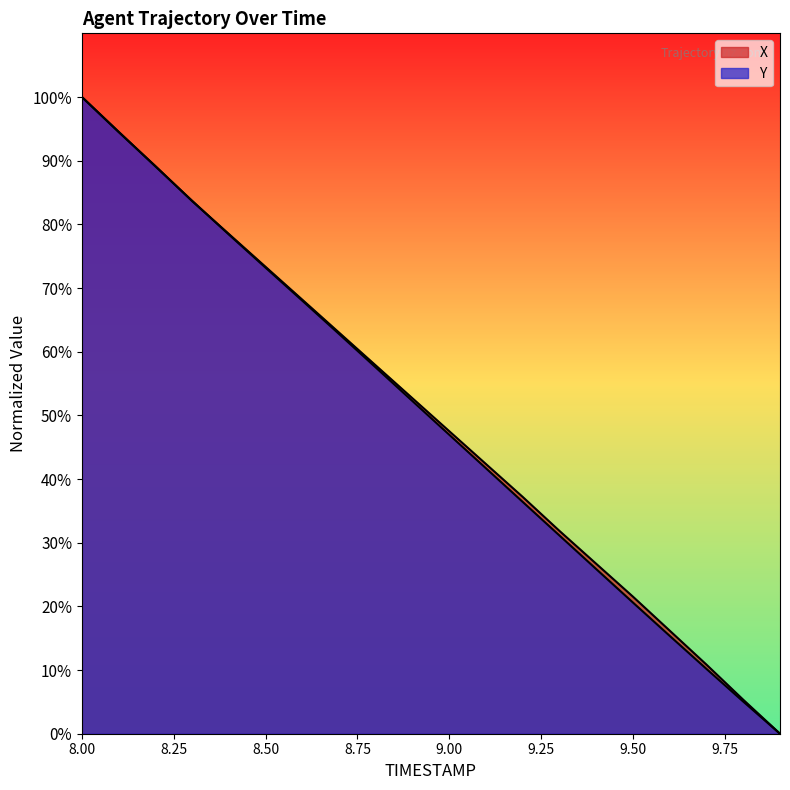

How many data points in Y are above 52?

10